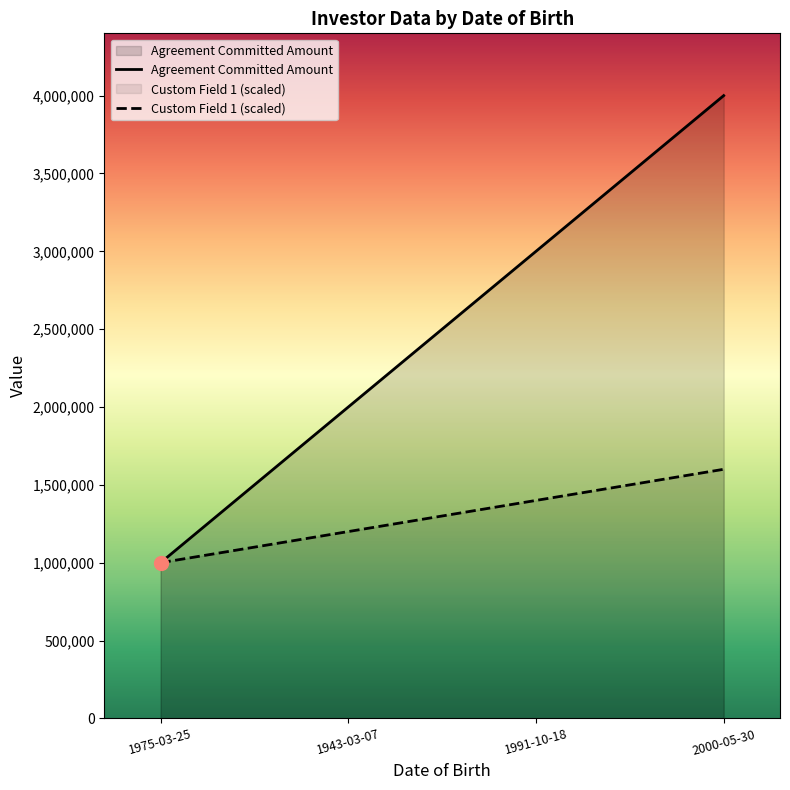

What is the label of the 2nd point from the right?

1991-10-18